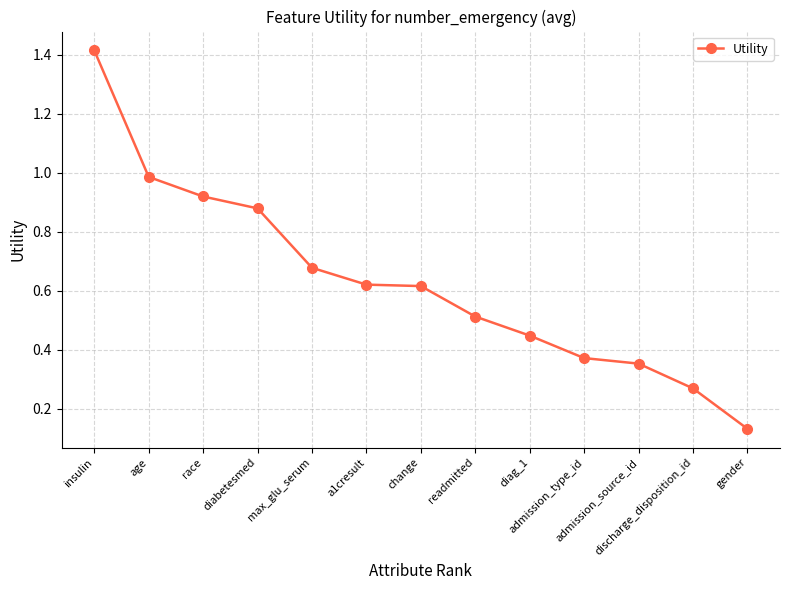

What is the difference between the maximum and minimum values?

1.3